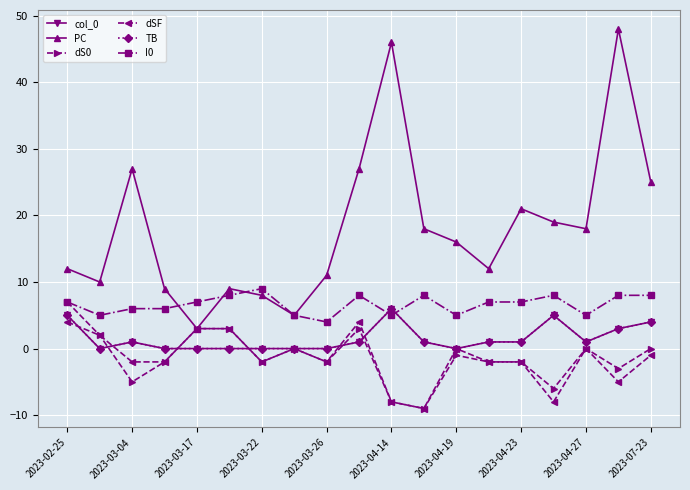

How many interior local valleys does the TB series have?

3